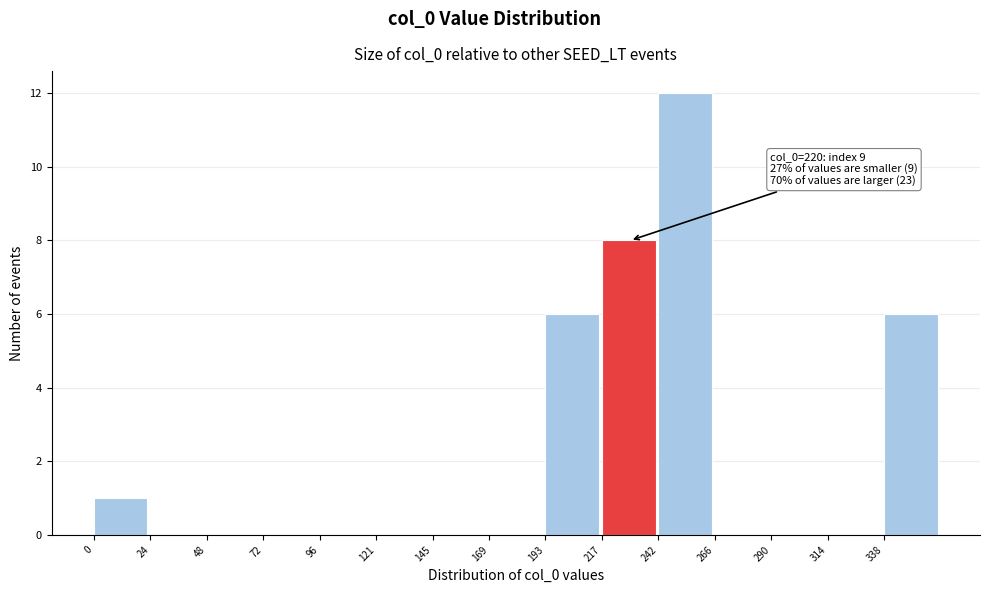

Over which range of the x-axis is the bar tallest?

240 to 265